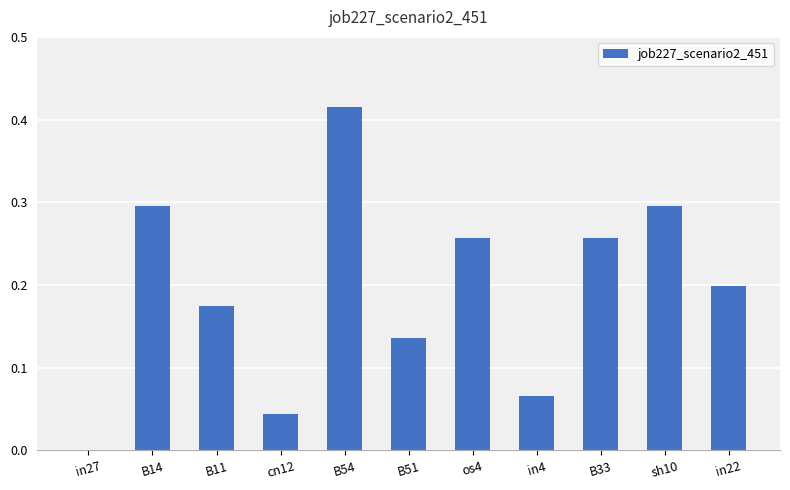

Which label corresponds to the largest value in the chart?

B54